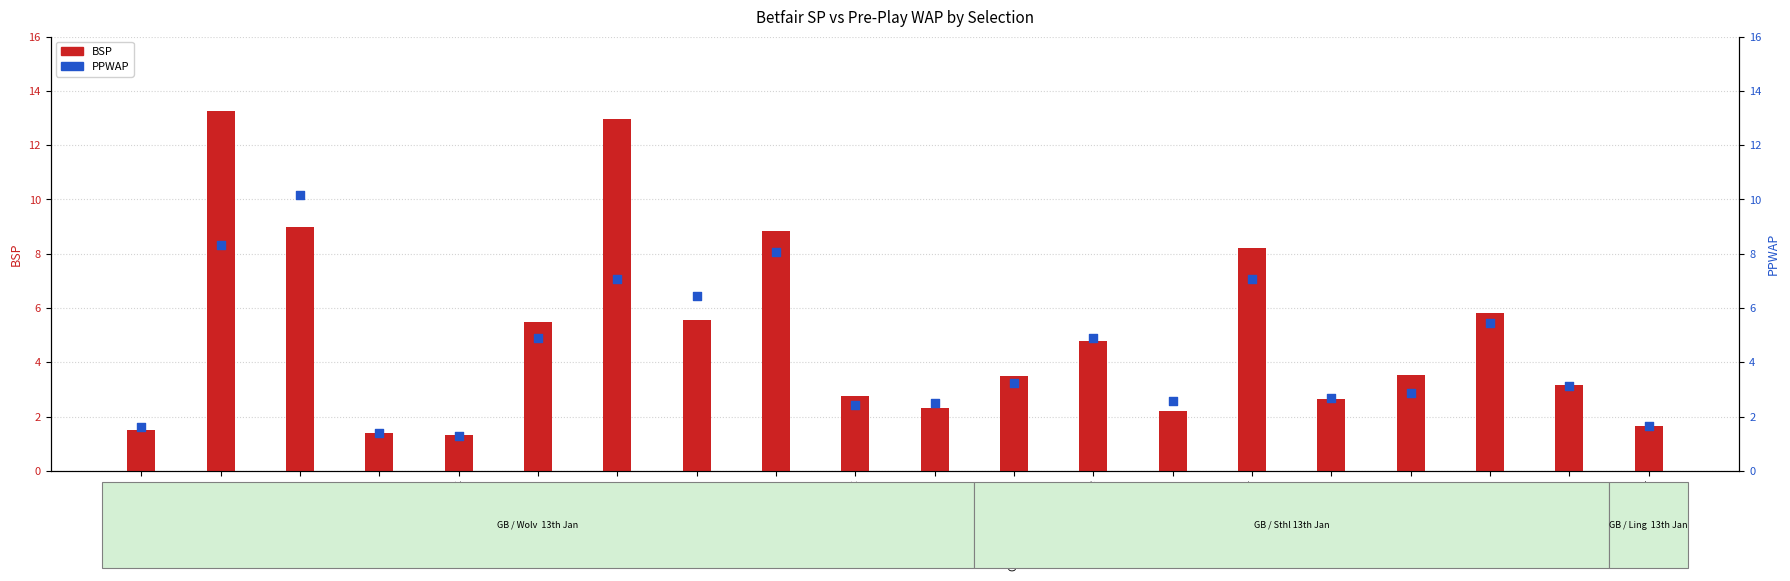

At which category is the sum across all series the highest?

Springvale Lad